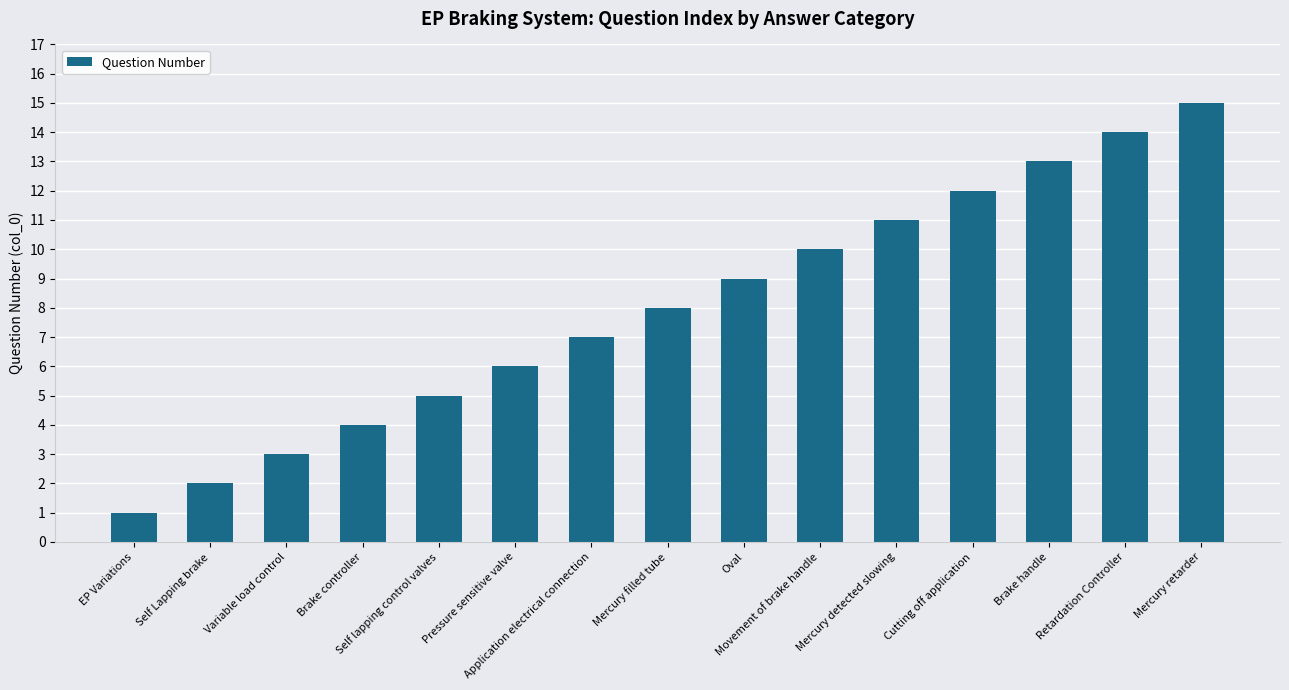

The value at Variable load control is 3. True or false?

True